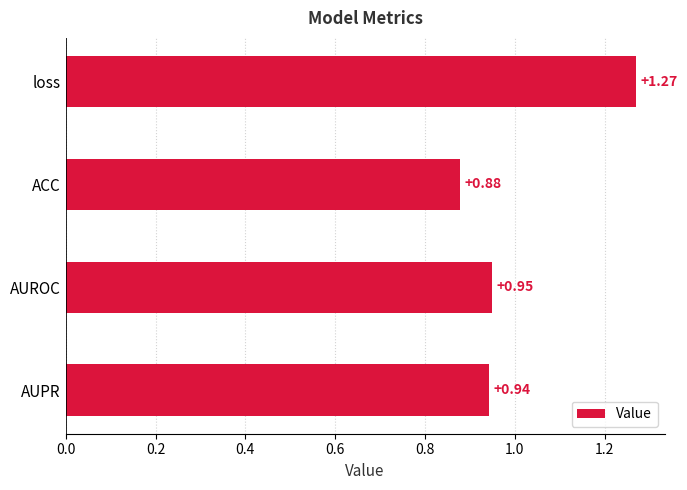

What is the difference between the maximum and minimum values?

0.4